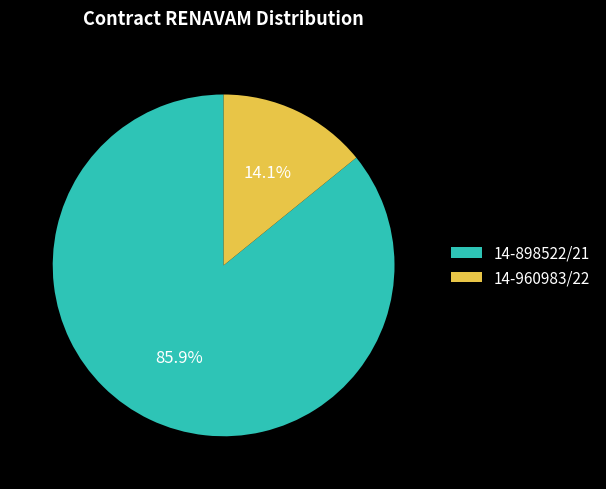

The 14-898522/21 slice represents 86% of the pie. True or false?

True